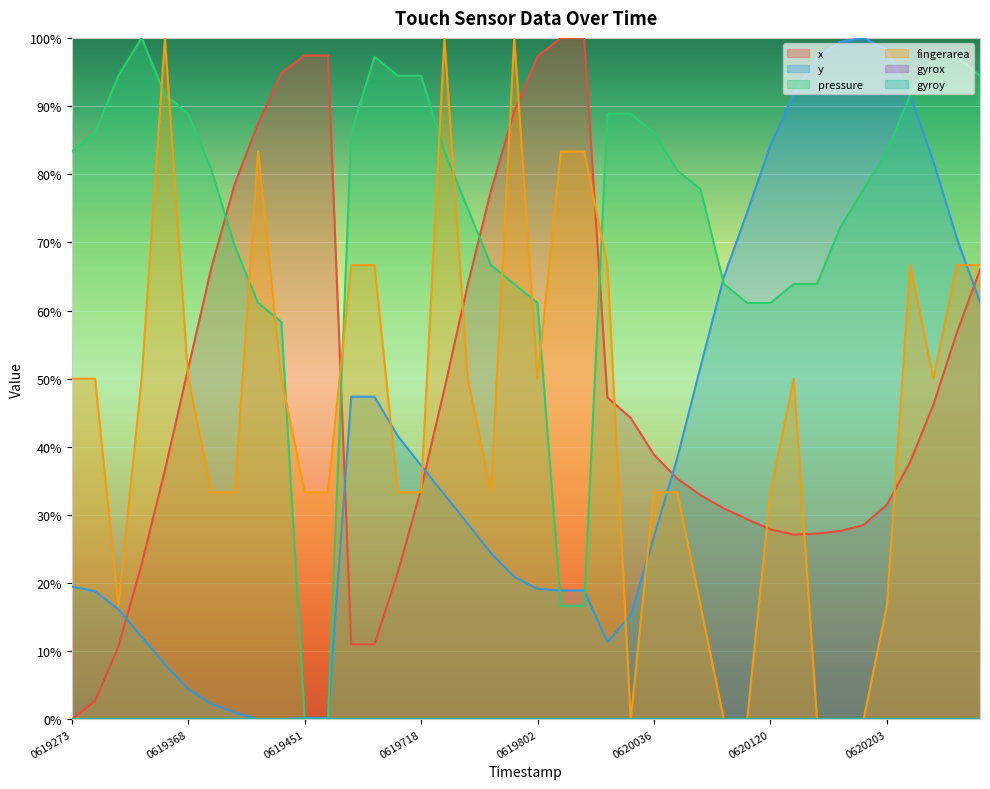

Reading left to right, extract all data points from this chart.

x: 0.0	0.0	0.1	0.2	0.4	0.5	0.7	0.8	0.9	0.9	1.0	1.0	0.1	0.1	0.2	0.3	0.5	0.6	0.8	0.9	1.0	1.0	1.0	0.5	0.4	0.4	0.4	0.3	0.3	0.3	0.3	0.3	0.3	0.3	0.3	0.3	0.4	0.5	0.6	0.7
y: 0.2	0.2	0.2	0.1	0.1	0.0	0.0	0.0	0.0	0.0	0.0	0.0	0.5	0.5	0.4	0.4	0.3	0.3	0.2	0.2	0.2	0.2	0.2	0.1	0.2	0.3	0.4	0.5	0.6	0.7	0.8	0.9	1.0	1.0	1.0	1.0	0.9	0.8	0.7	0.6
pressure: 0.8	0.9	0.9	1.0	0.9	0.9	0.8	0.7	0.6	0.6	0.0	0.0	0.9	1.0	0.9	0.9	0.8	0.7	0.7	0.6	0.6	0.2	0.2	0.9	0.9	0.9	0.8	0.8	0.6	0.6	0.6	0.6	0.6	0.7	0.8	0.8	0.9	1.0	1.0	0.9
fingerarea: 0.5	0.5	0.2	0.5	1.0	0.5	0.3	0.3	0.8	0.5	0.3	0.3	0.7	0.7	0.3	0.3	1.0	0.5	0.3	1.0	0.5	0.8	0.8	0.7	0.0	0.3	0.3	0.2	0.0	0.0	0.3	0.5	0.0	0.0	0.0	0.2	0.7	0.5	0.7	0.7